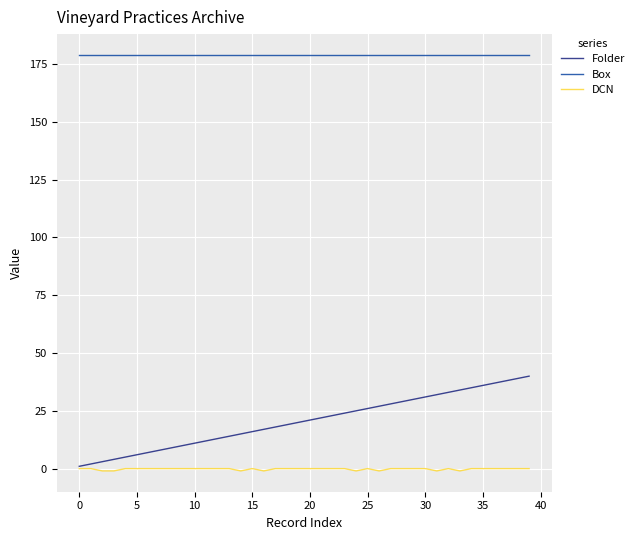

What is the greatest value displayed?

179